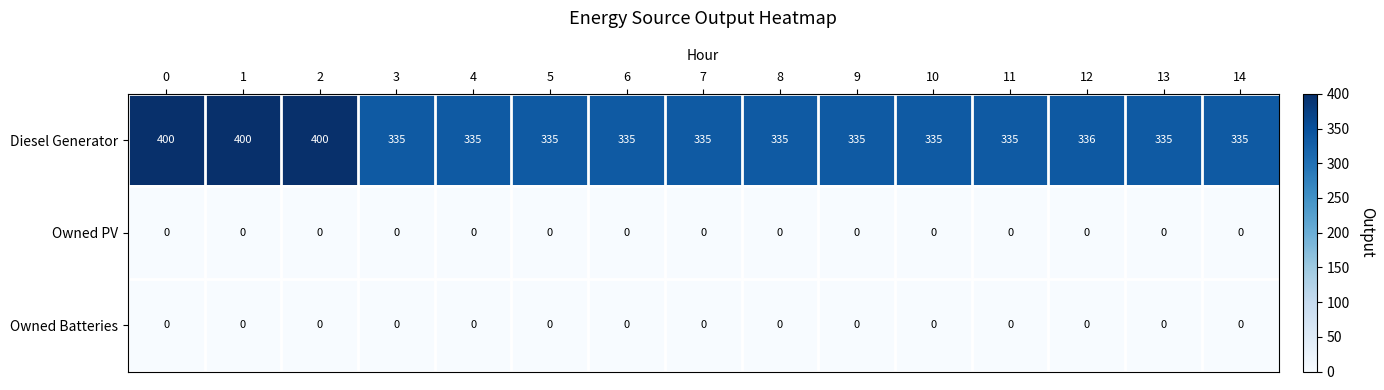

What is the total value across all series at 8?

335